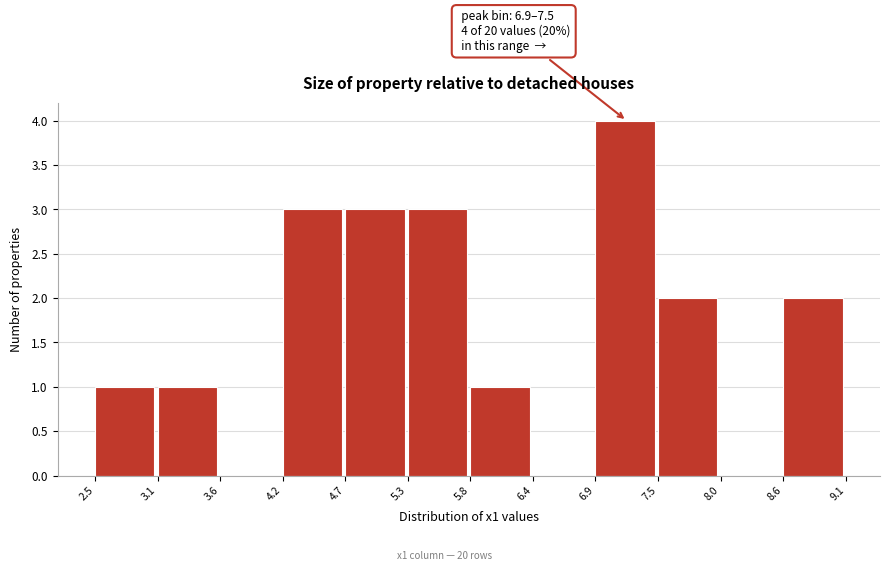

Which range on the x-axis has the tallest bar?

6.9 to 7.5